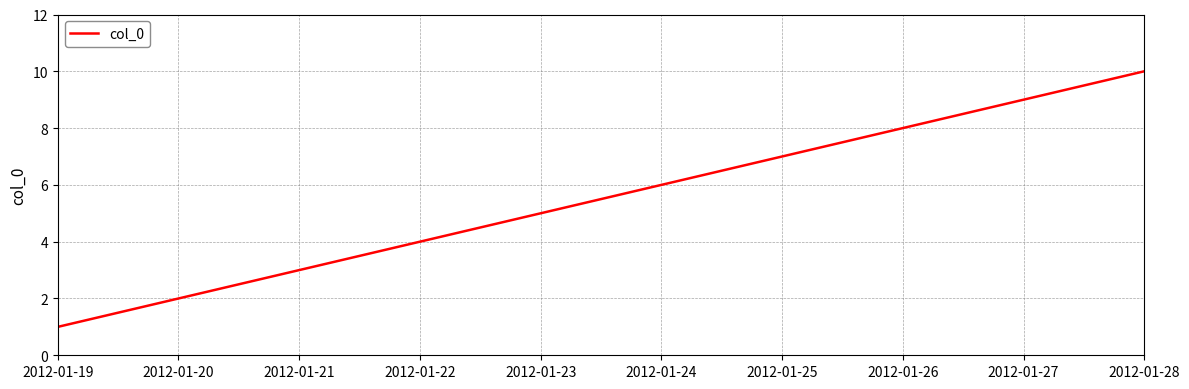

What is the difference between the second highest and minimum values?

8